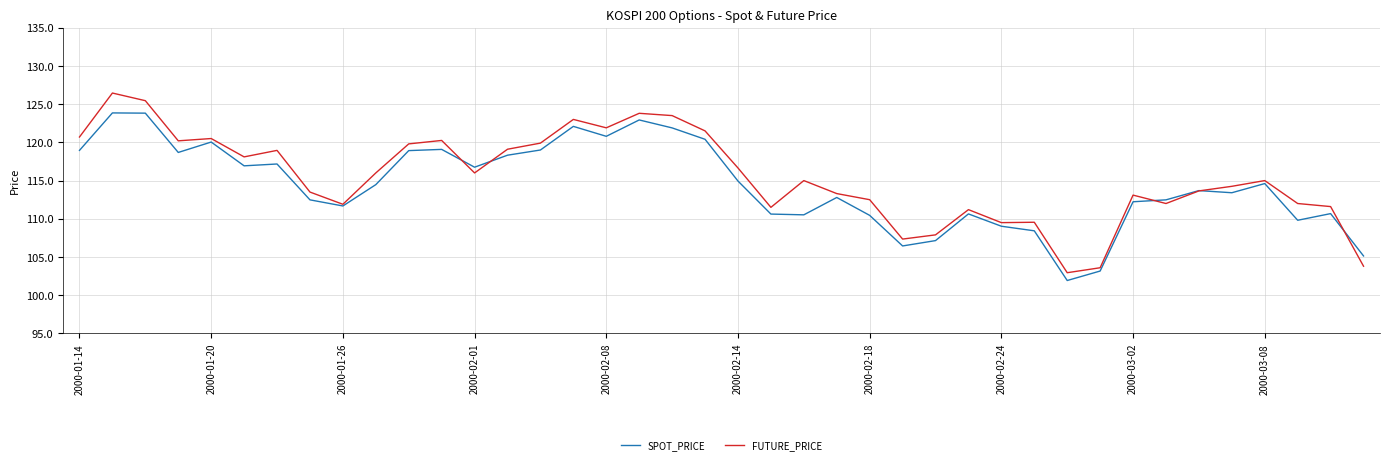

Which series has the largest range (max minus min)?

FUTURE_PRICE